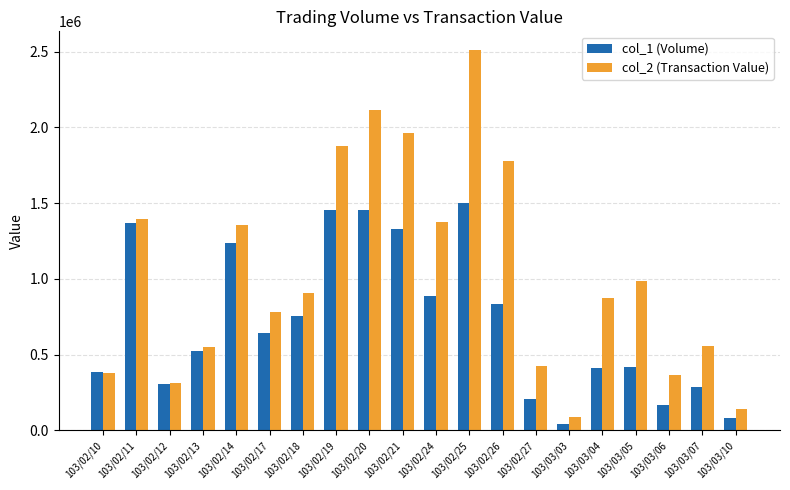

What is the minimum value for col_1 (Volume)?

45000